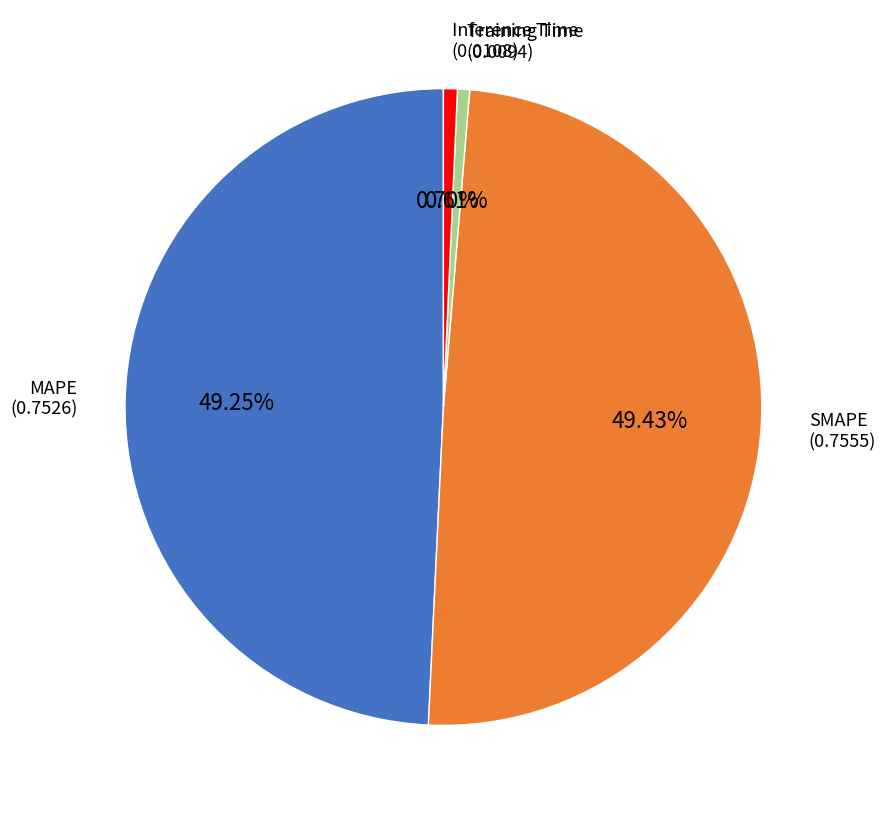

Between Inference Time and MAPE, which is larger?

MAPE